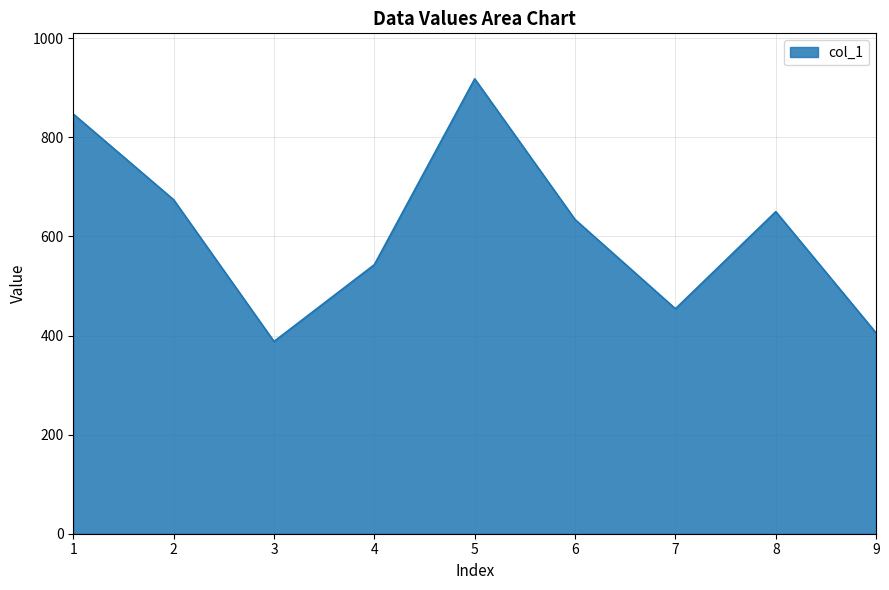

The chart shows a value of 692 at 7. True or false?

False